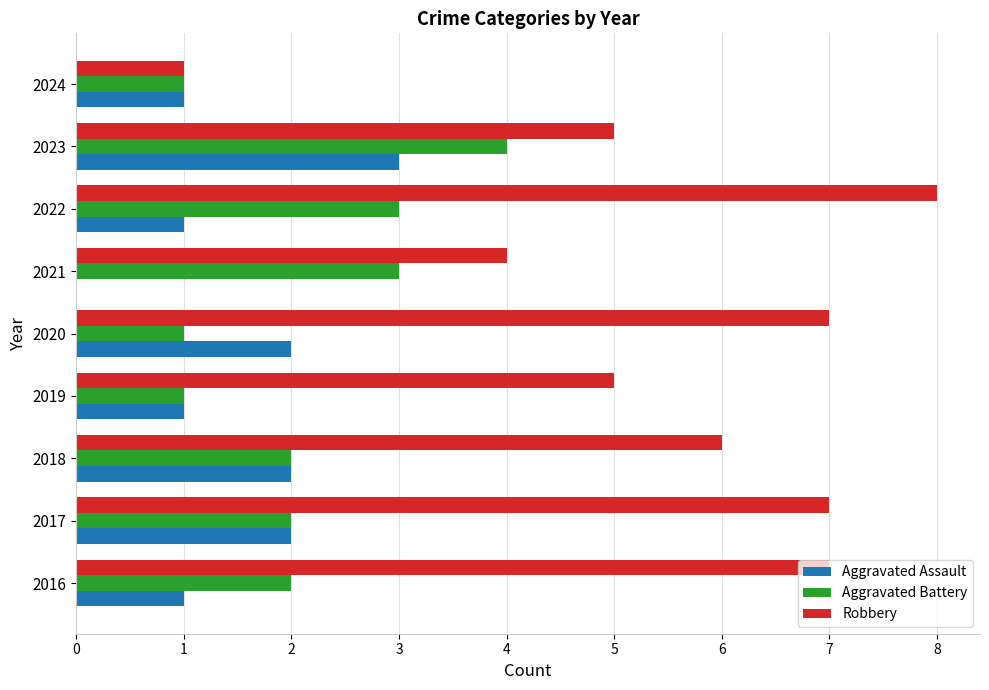

What is the sum of all Aggravated Battery values?

19